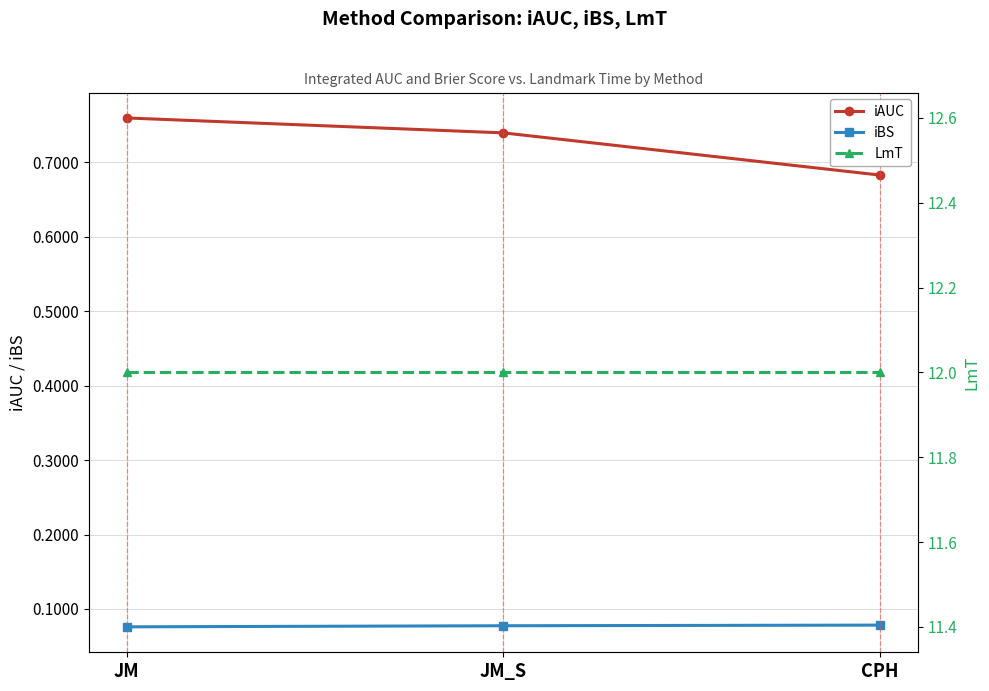

What is the total value across all series at CPH?

12.8